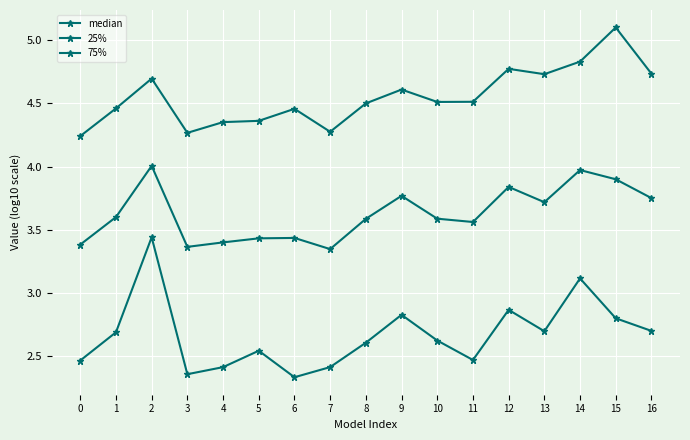

True or false: 75% and 25% intersect in this chart.

False